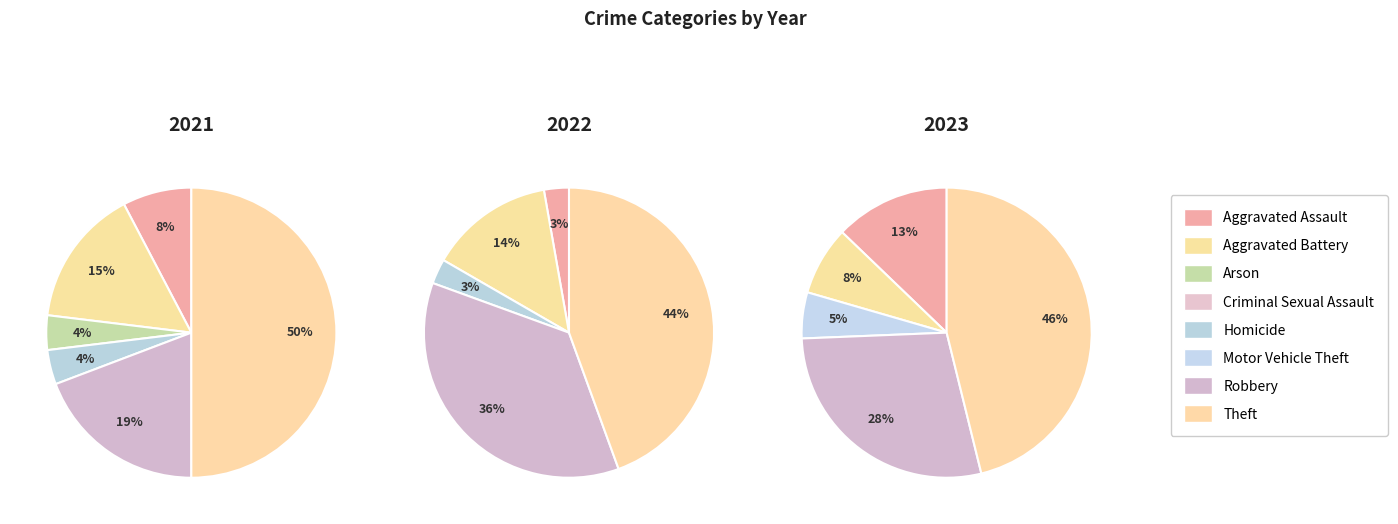

How many segments does this pie chart have?

8